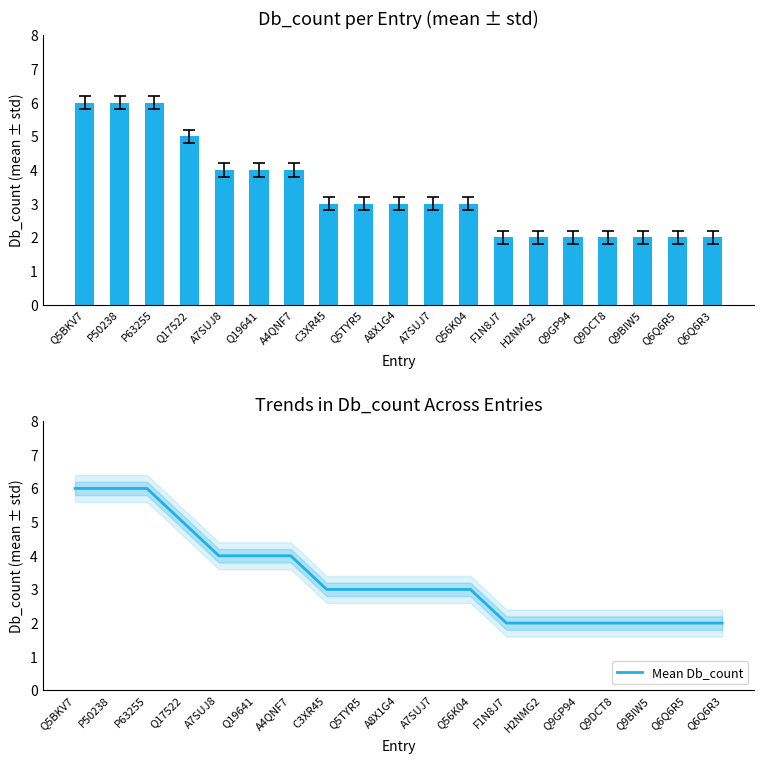

At which category does the chart reach its minimum across all series?

F1N8J7